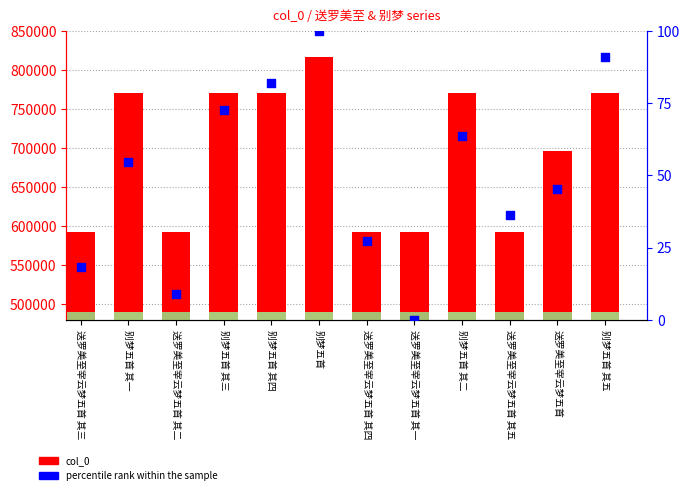

Is the value of col_0 at 别梦五首 greater than the value of percentile rank within the sample at 别梦五首 其五?

Yes